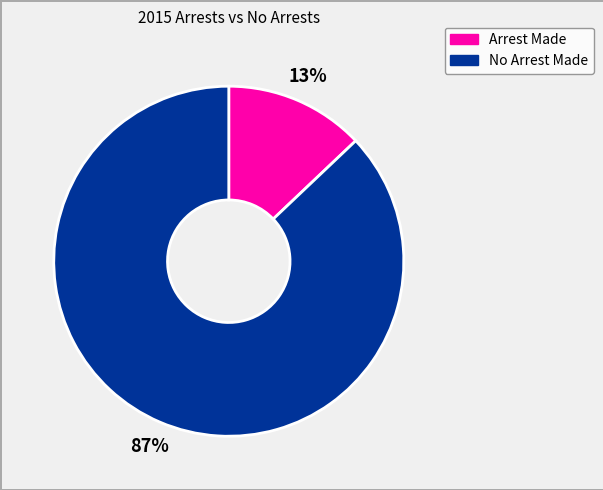

To the nearest percent, what is the average slice percentage?

50%